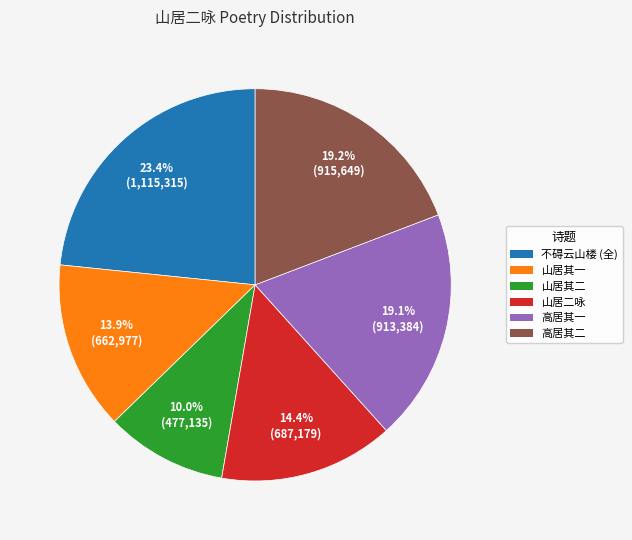

Does any single category account for the majority?

No